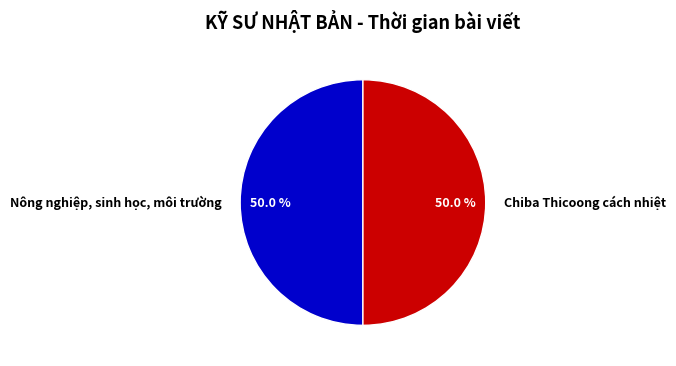

What percentage do Chiba Thicoong cách nhiệt and Nông nghiệp, sinh học, môi trường together represent?

100.0%